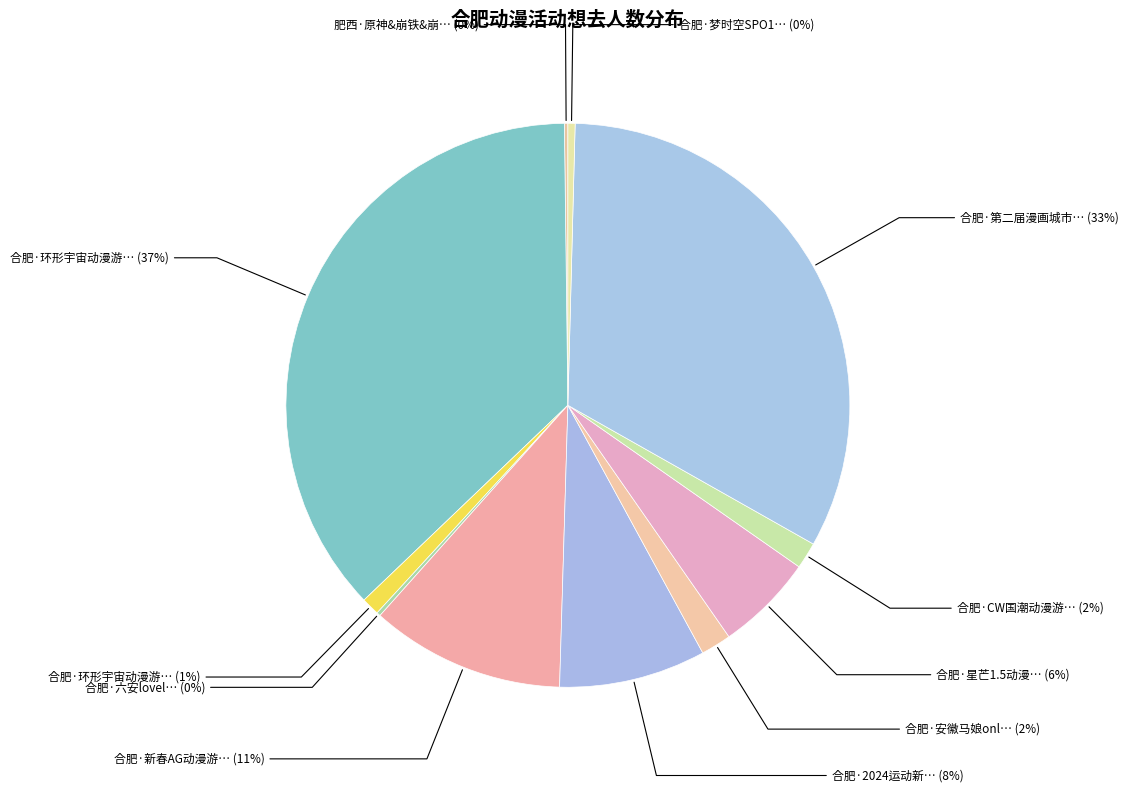

Count the number of slices in the pie.

11